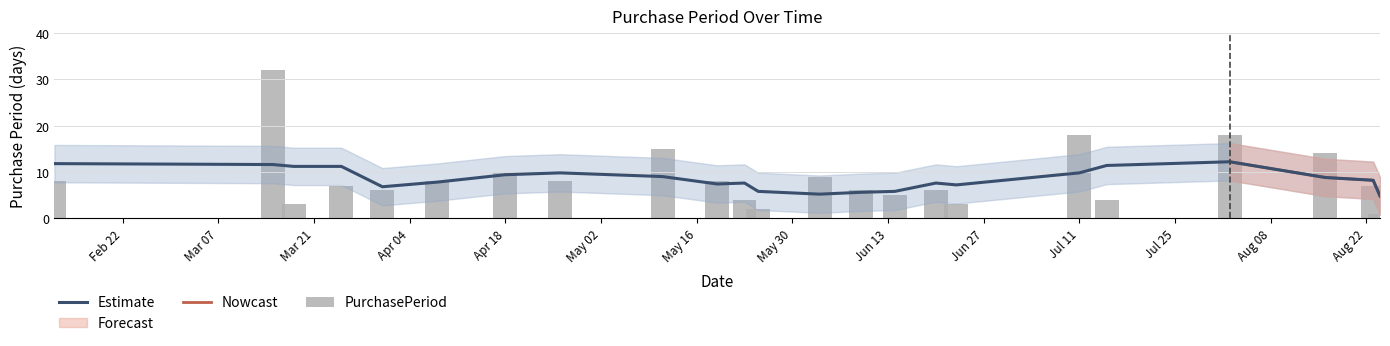

At which category does the chart reach its peak across all series?

2016-03-15